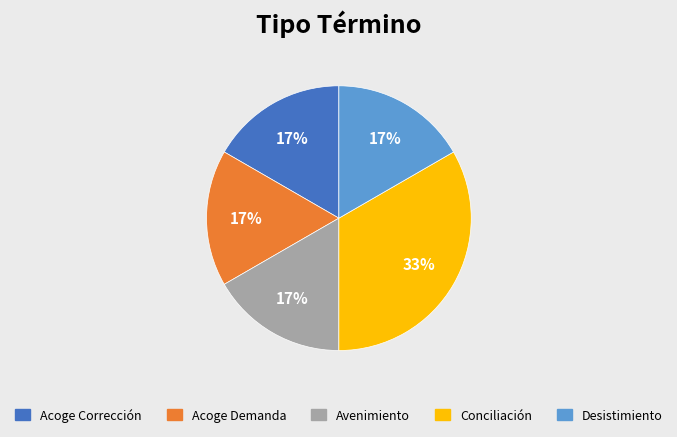

To the nearest percent, what is the average slice percentage?

20%